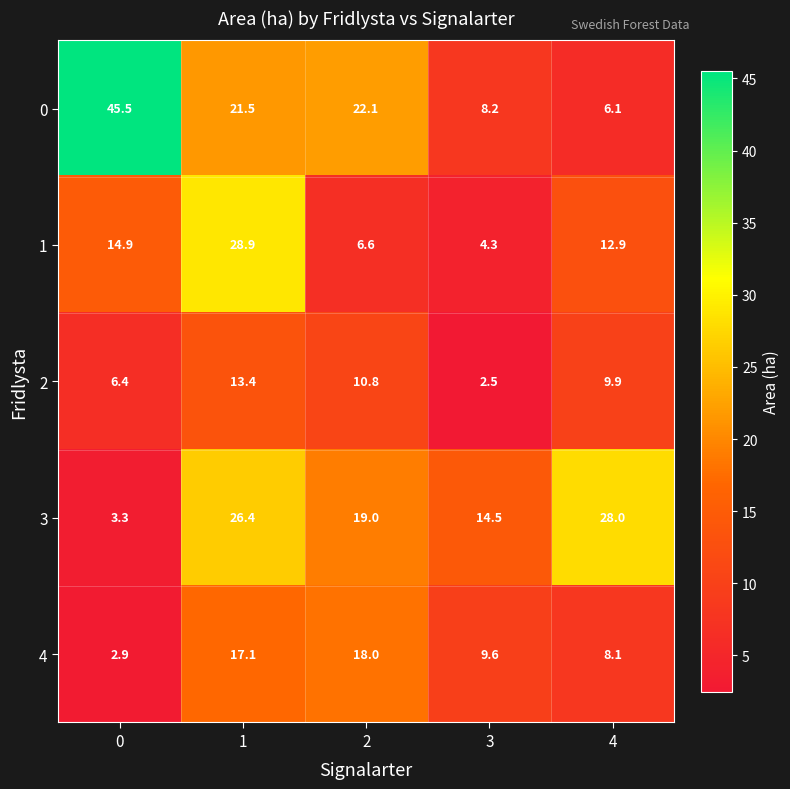

Rank the series by their maximum value, from lowest to highest.

2, 4, 3, 1, 0